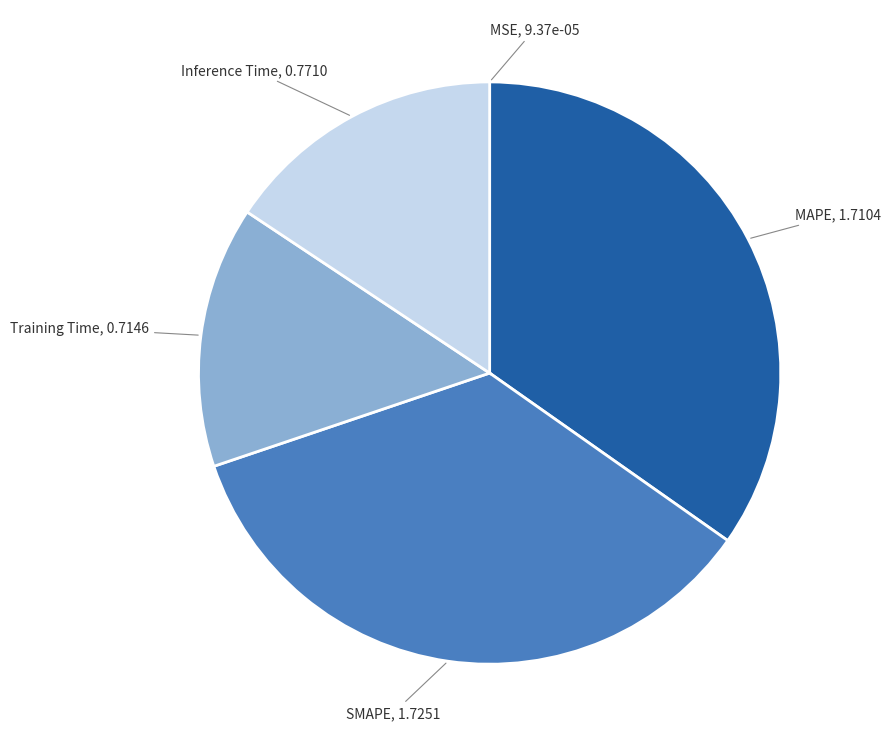

Is MAPE the majority of the pie?

No